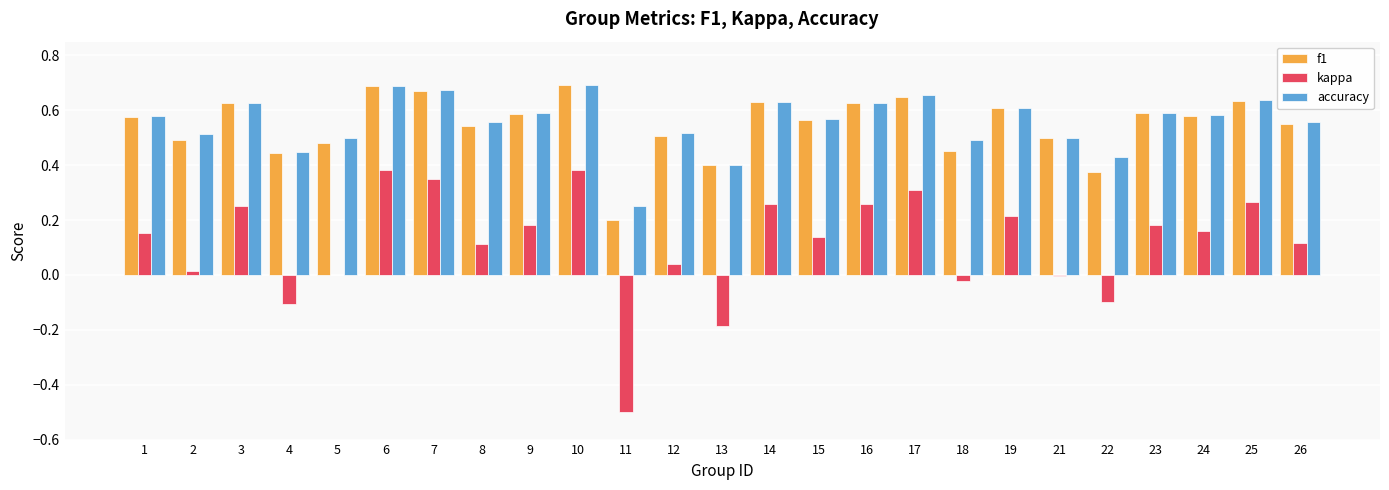

What is the total value across all series at 9?

1.4